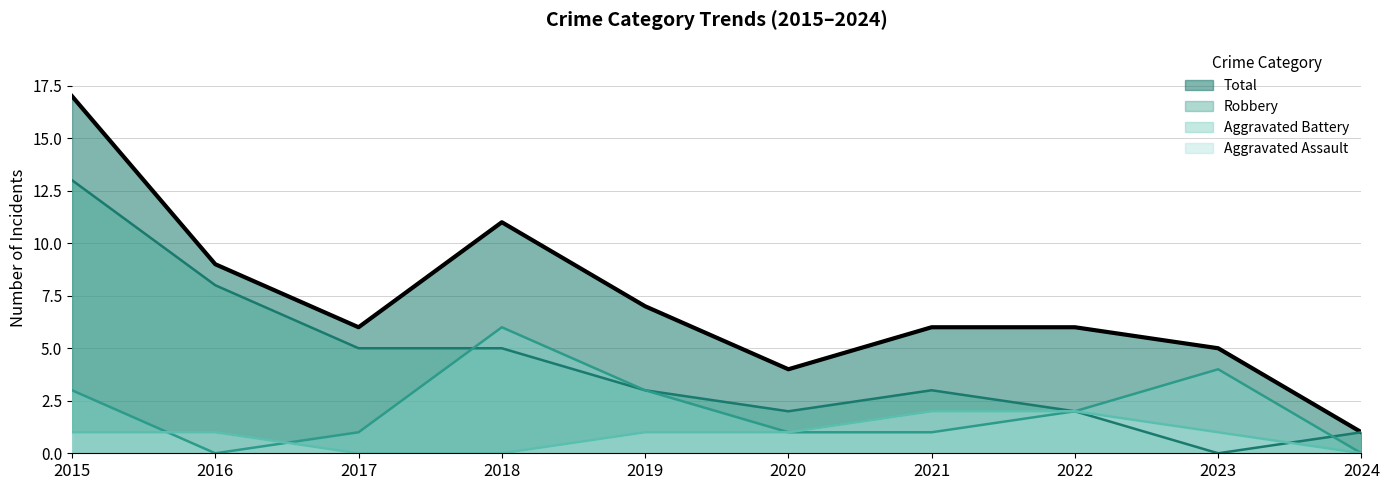

True or false: Total and Aggravated Battery cross at least once.

False